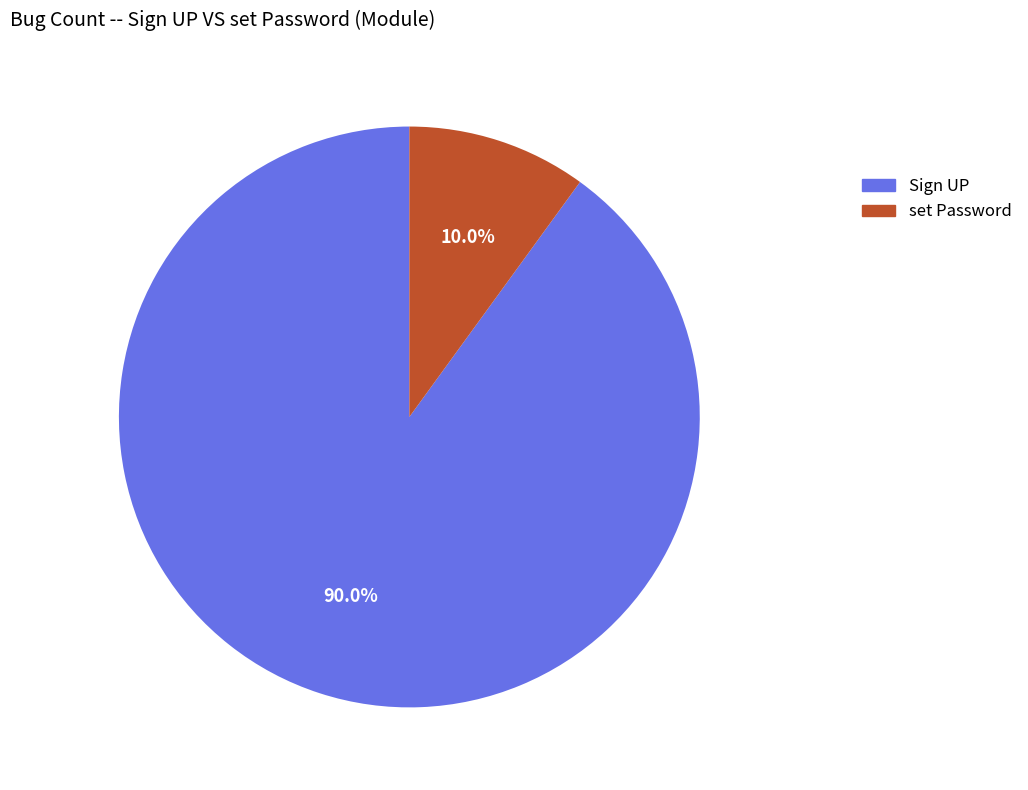

How many segments does this pie chart have?

2